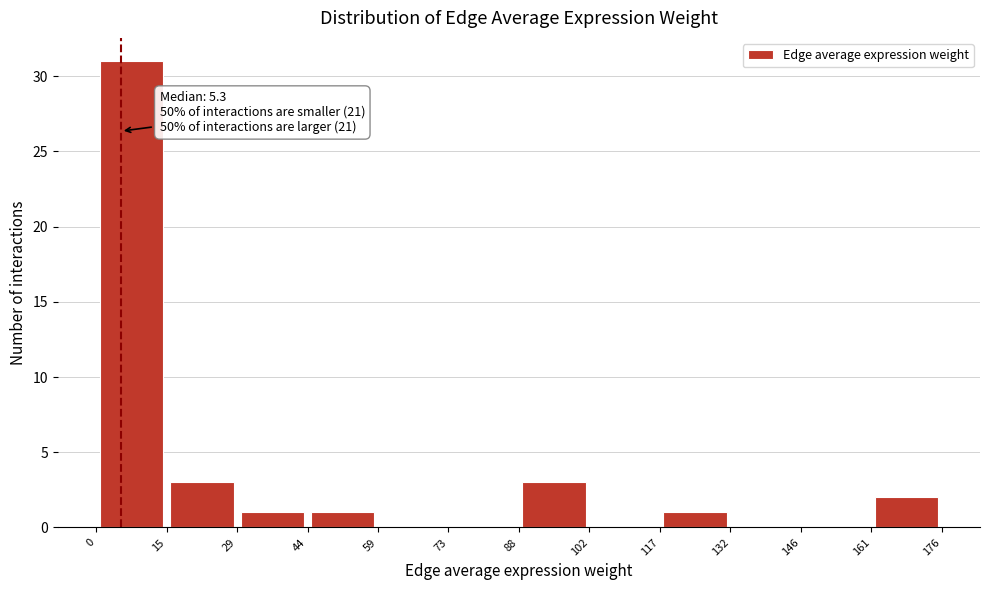

Which range on the x-axis has the tallest bar?

0 to 15